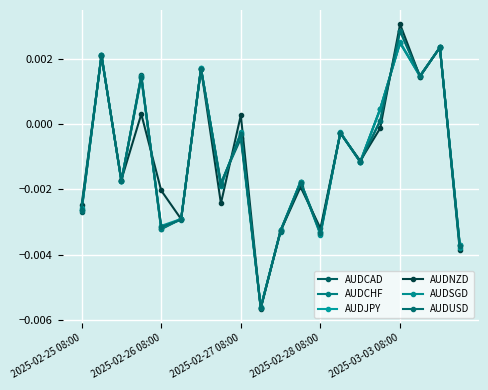

How many categories are shown in the chart?

20